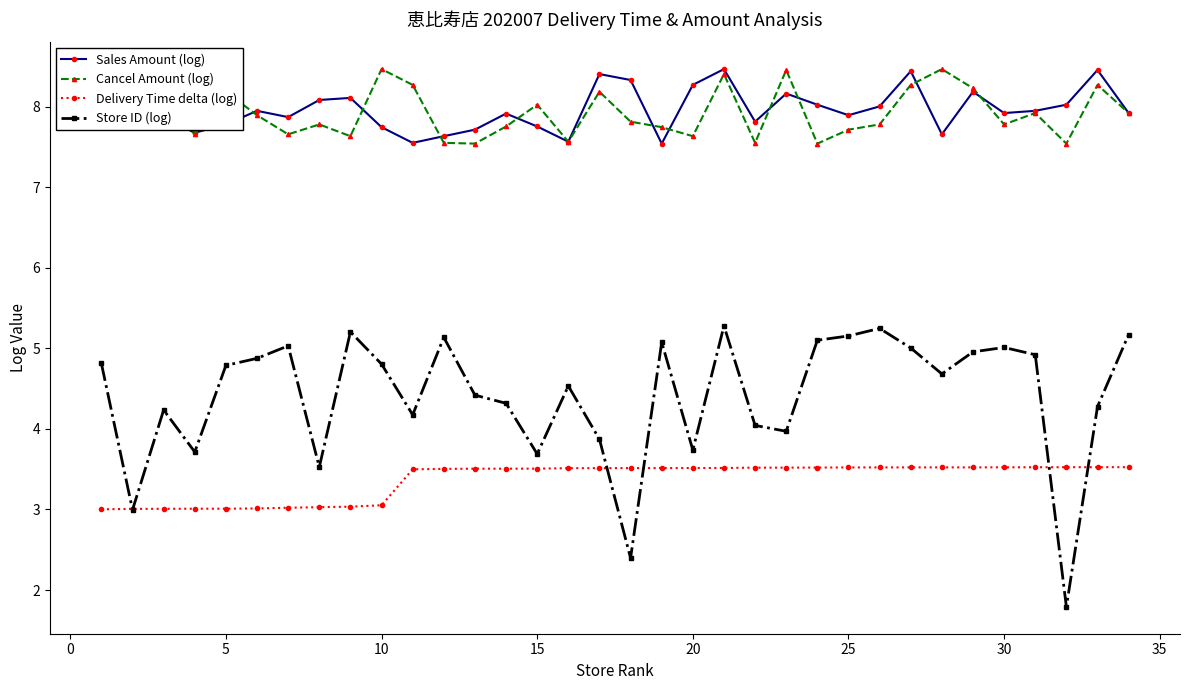

At how many categories does at least one series exceed 2?

34